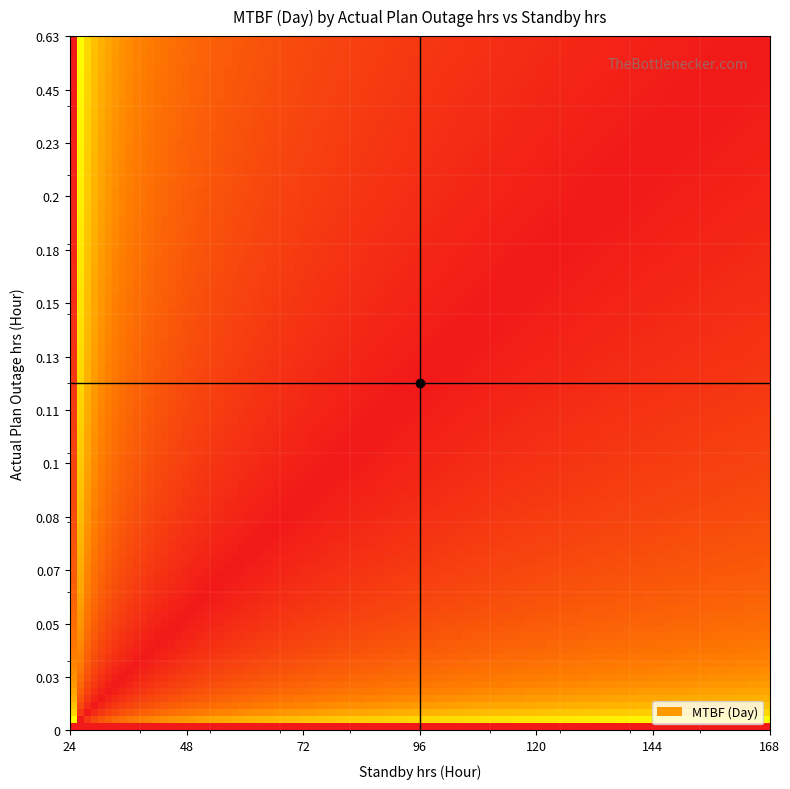

True or false: 0.23 has a value of 1.0 at 0.11.

True